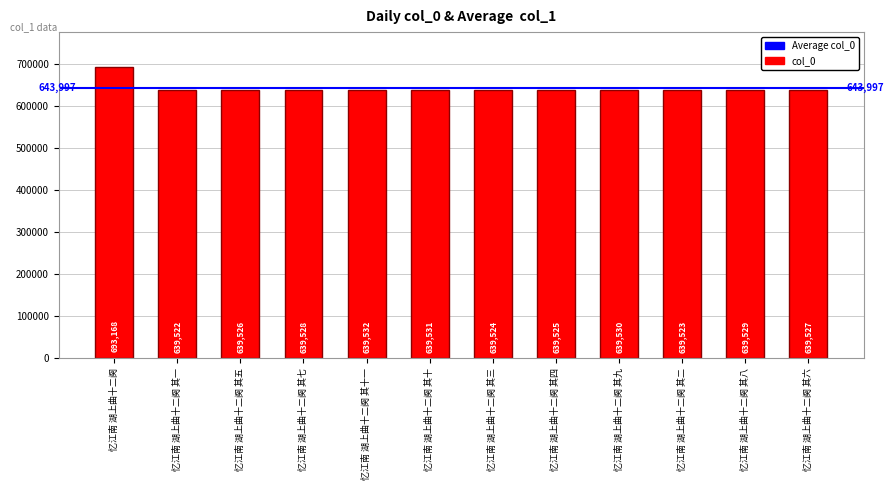

Rank the categories by value from highest to lowest.

忆江南 湖上曲十二阕, 忆江南 湖上曲十二阕 其十一, 忆江南 湖上曲十二阕 其十, 忆江南 湖上曲十二阕 其九, 忆江南 湖上曲十二阕 其八, 忆江南 湖上曲十二阕 其七, 忆江南 湖上曲十二阕 其六, 忆江南 湖上曲十二阕 其五, 忆江南 湖上曲十二阕 其四, 忆江南 湖上曲十二阕 其三, 忆江南 湖上曲十二阕 其二, 忆江南 湖上曲十二阕 其一